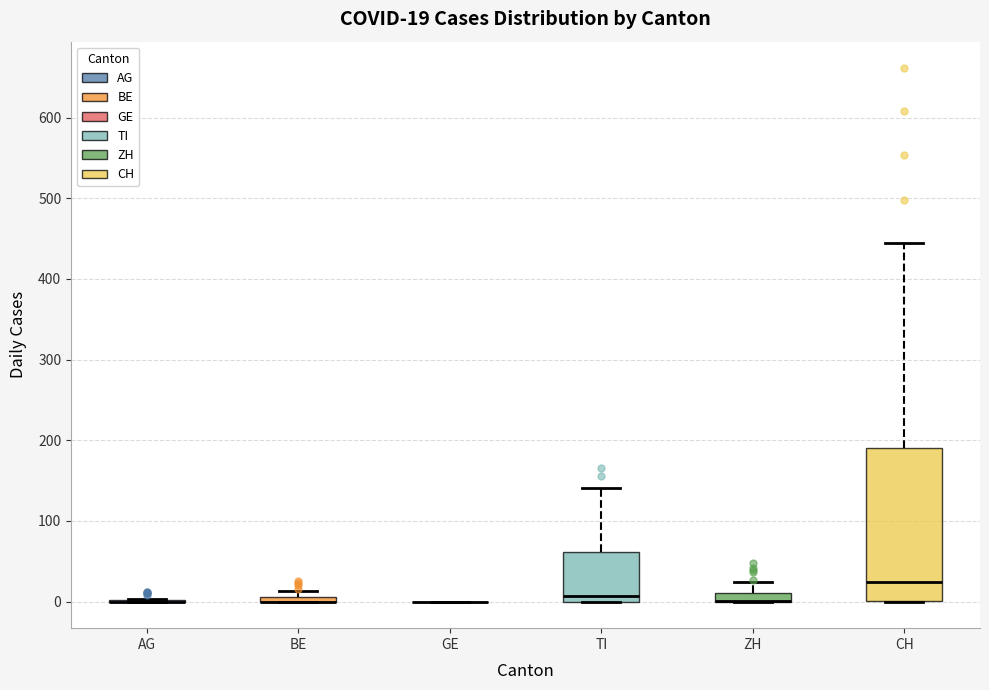

Comparing the boxes themselves (not the whiskers), which one is the tallest?

CH